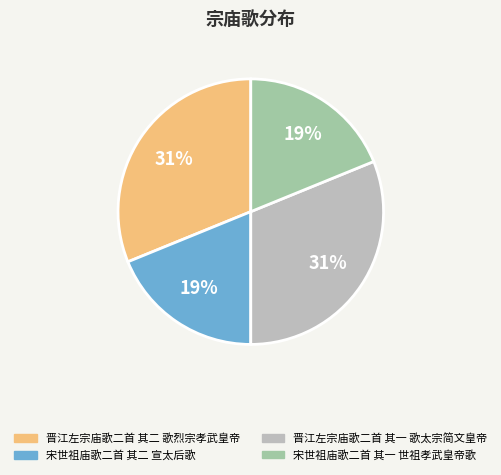

Count the number of slices in the pie.

4